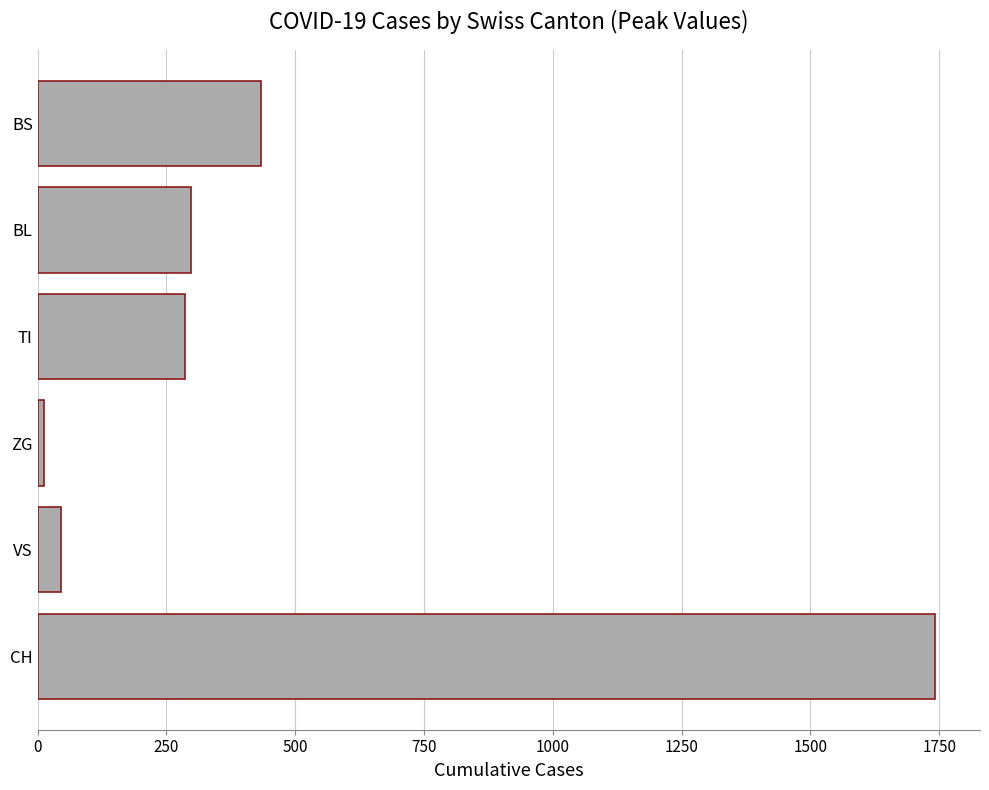

How many bars are there in total?

6